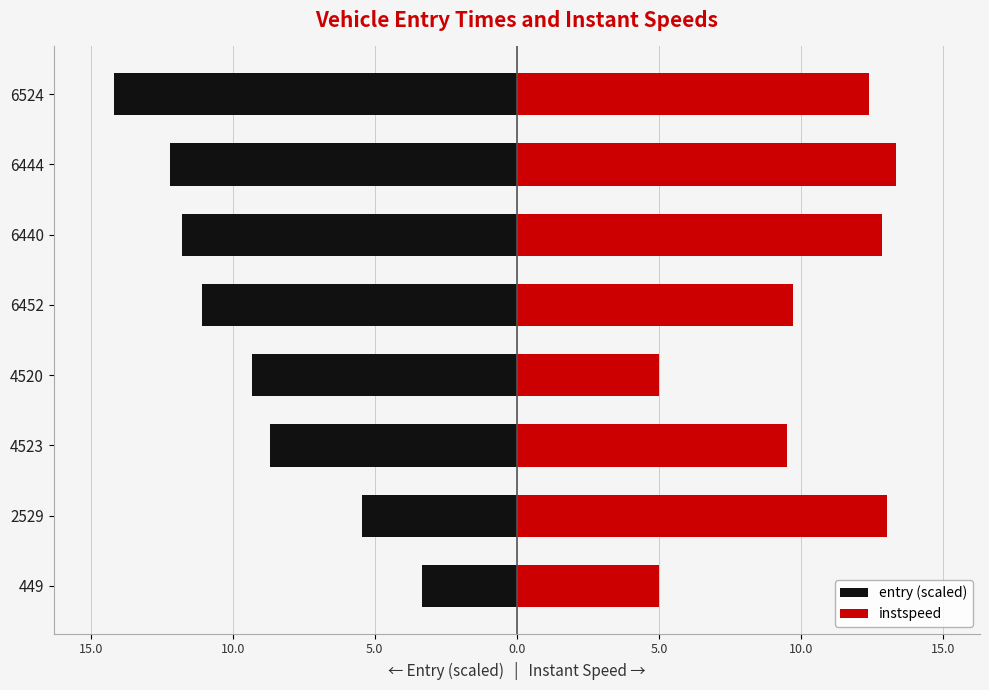

Which series has the largest total across all categories?

instspeed